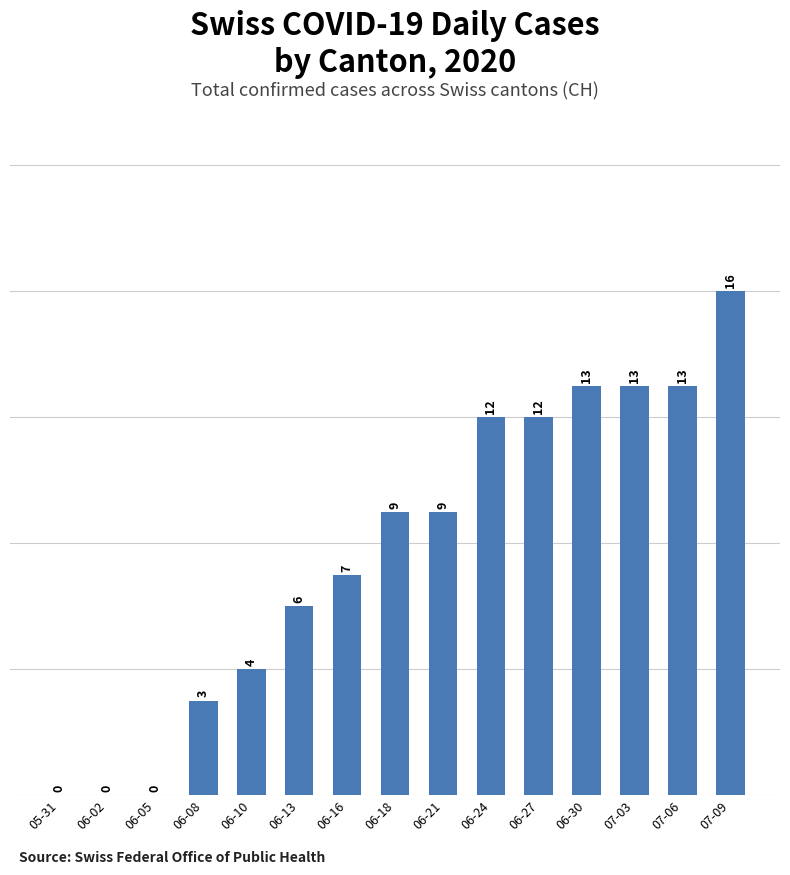

What is the maximum value shown in the chart?

16